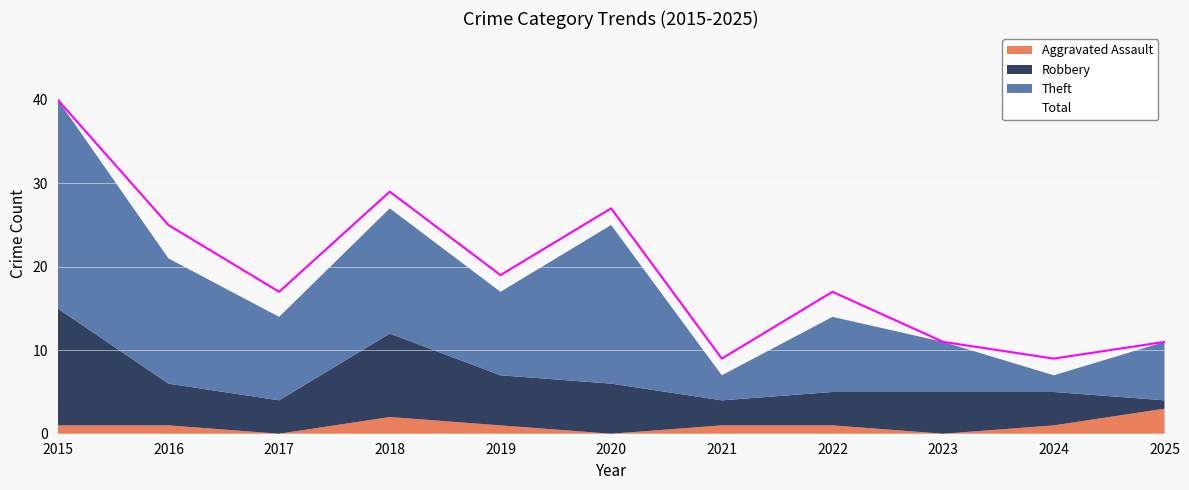

Reading right to left, what are all the values shown in this chart?

Aggravated Assault: 3	1	0	1	1	0	1	2	0	1	1
Robbery: 1	4	5	4	3	6	6	10	4	5	14
Theft: 7	2	6	9	3	19	10	15	10	15	25
Total: 11	9	11	17	9	27	19	29	17	25	40